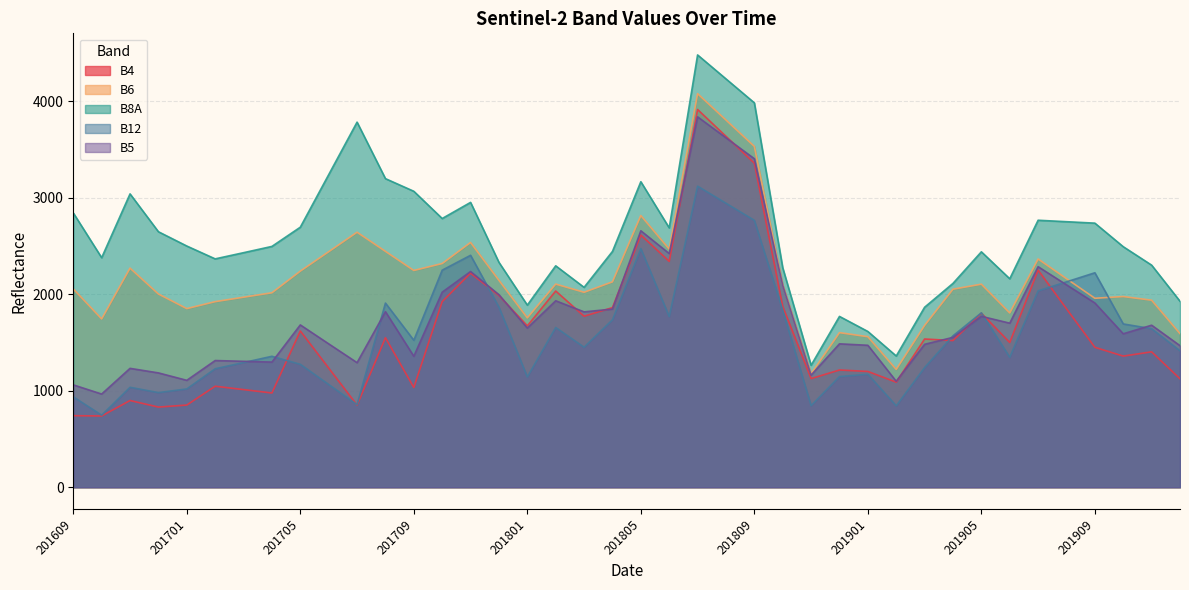

Which series has the largest range (max minus min)?

B8A